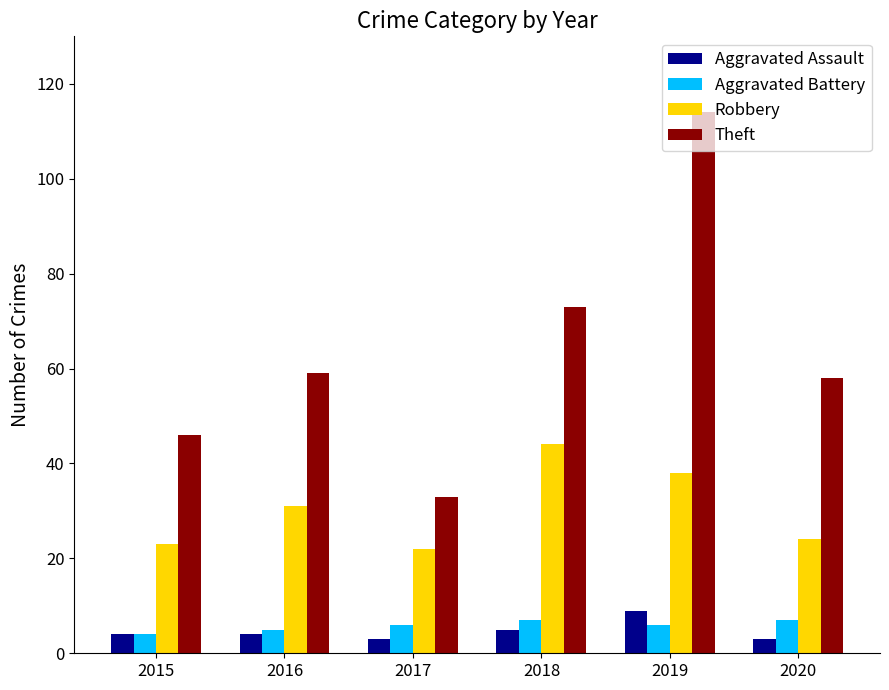

At which category is the sum across all series the highest?

2019